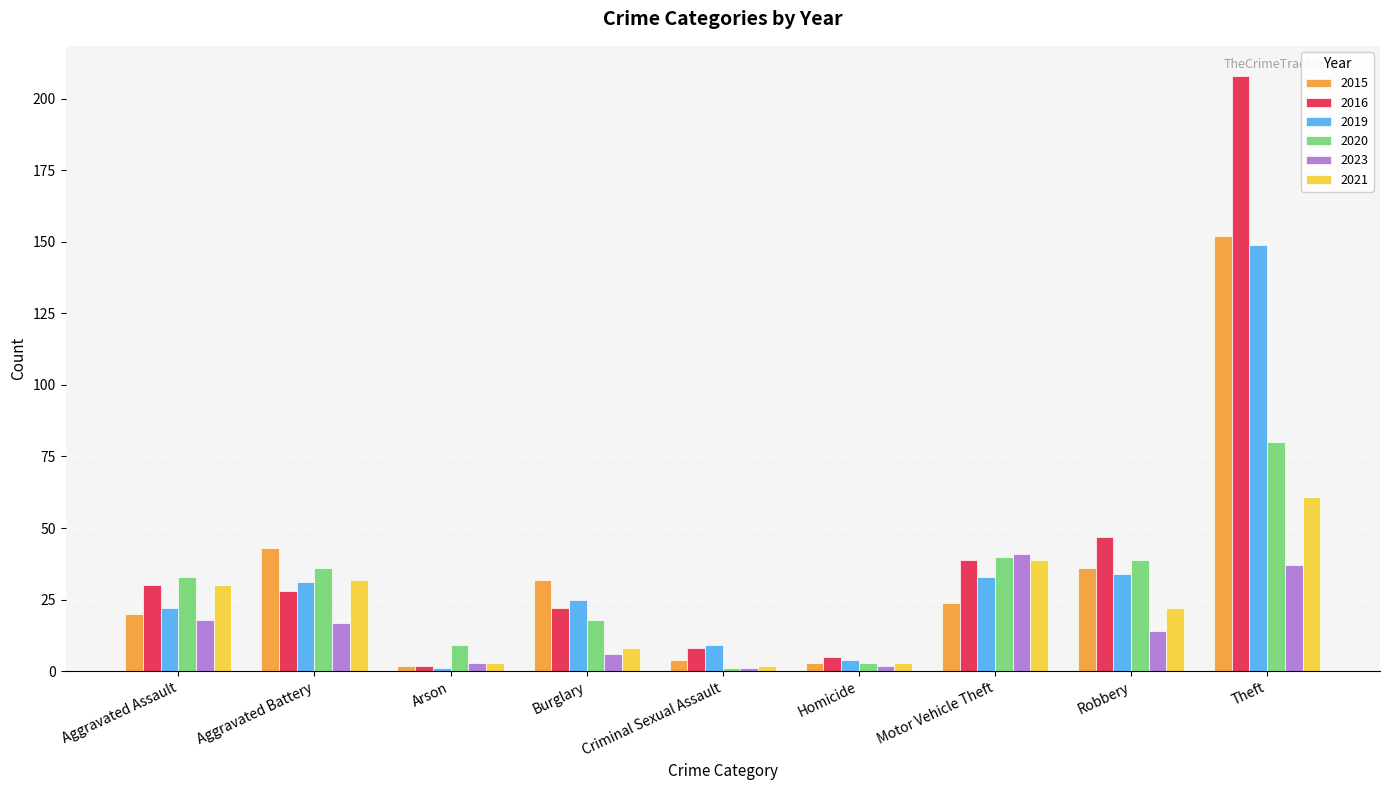

What is the maximum value shown in the chart?

208